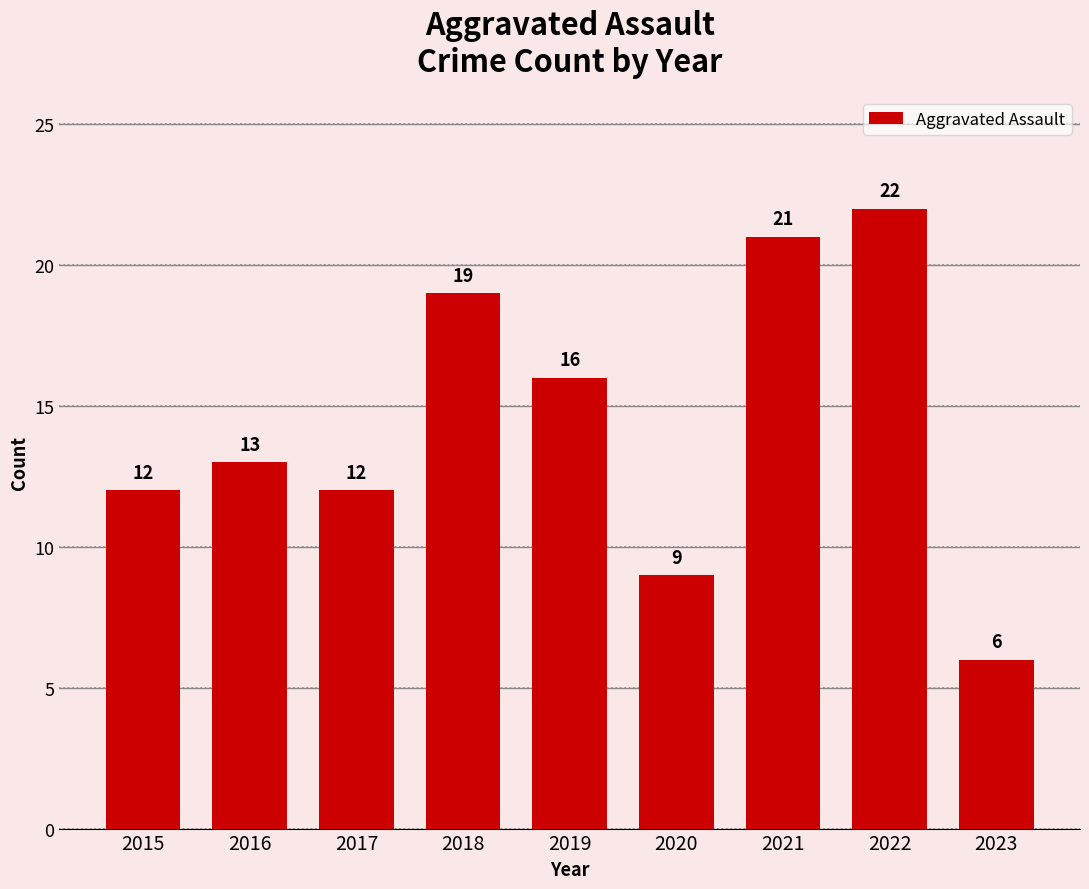

How many bars are there in total?

9